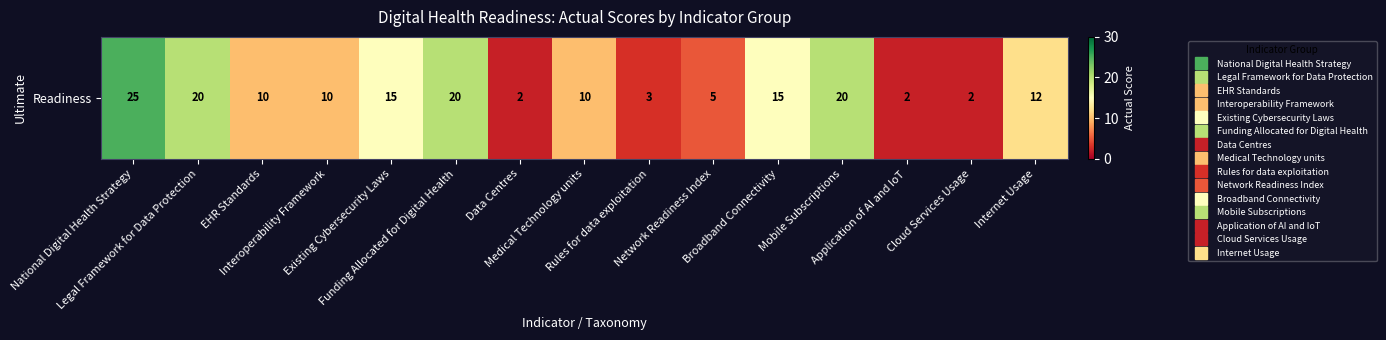

Which category has the lowest value across all series?

Data Centres